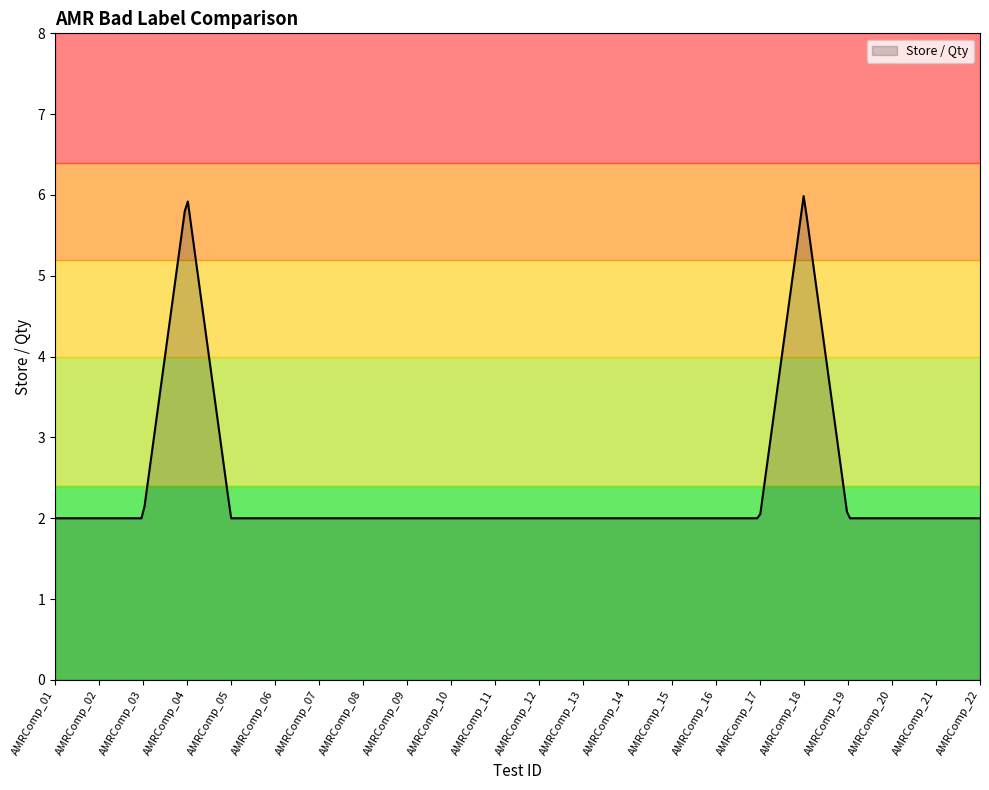

What is the maximum value shown in the chart?

6.0